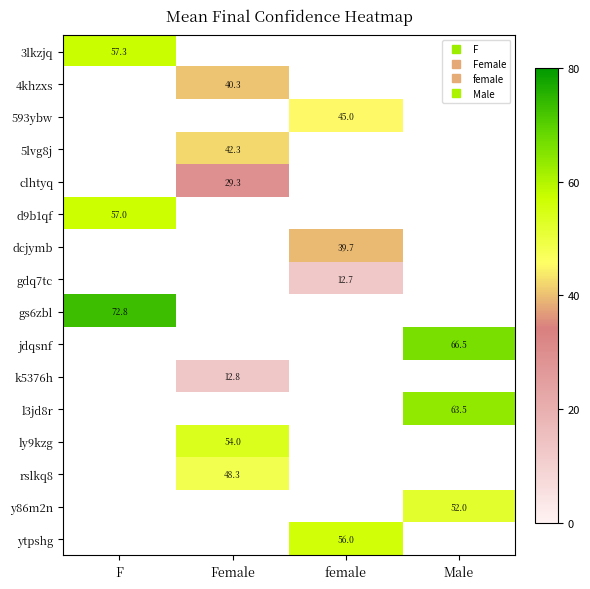

Which has a higher value, Female or female?

female